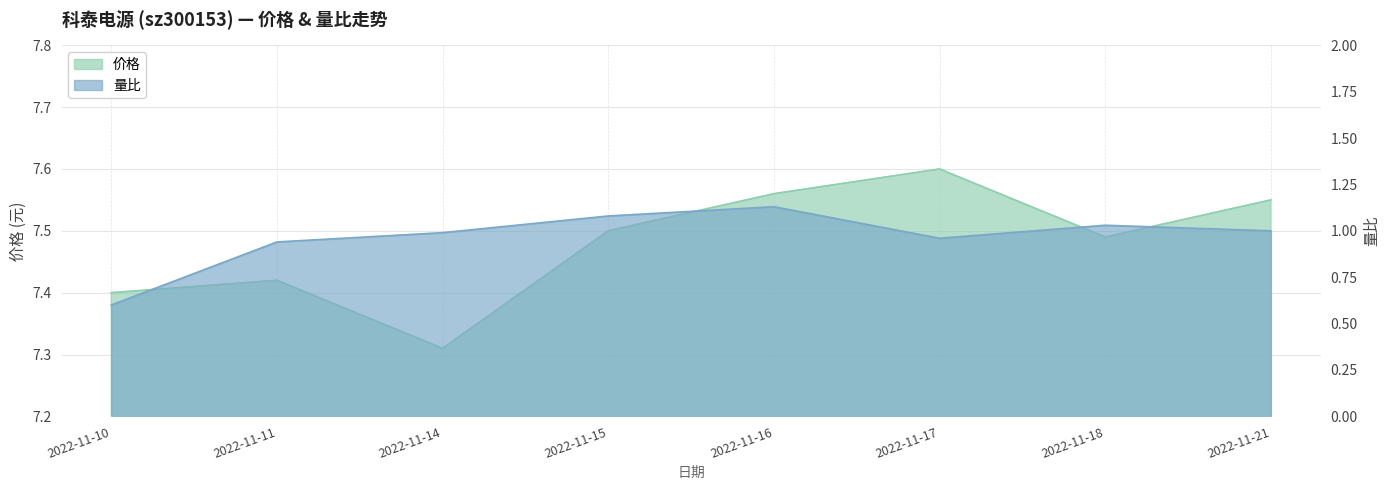

What is the sum of all 量比 values?

7.7